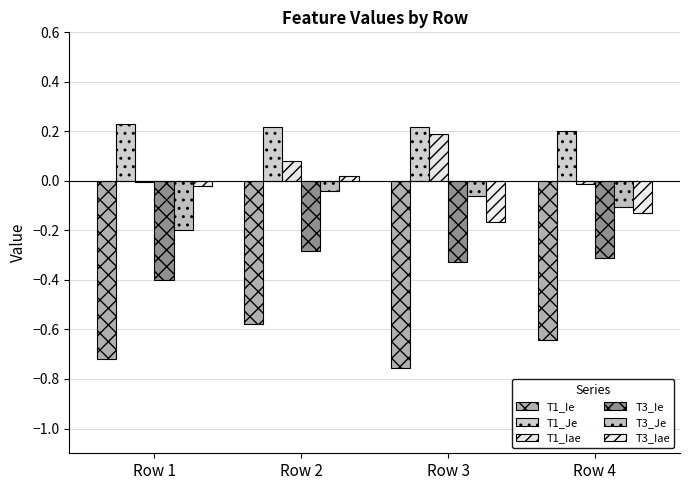

How many values in the T3_Iae series exceed 0?

1